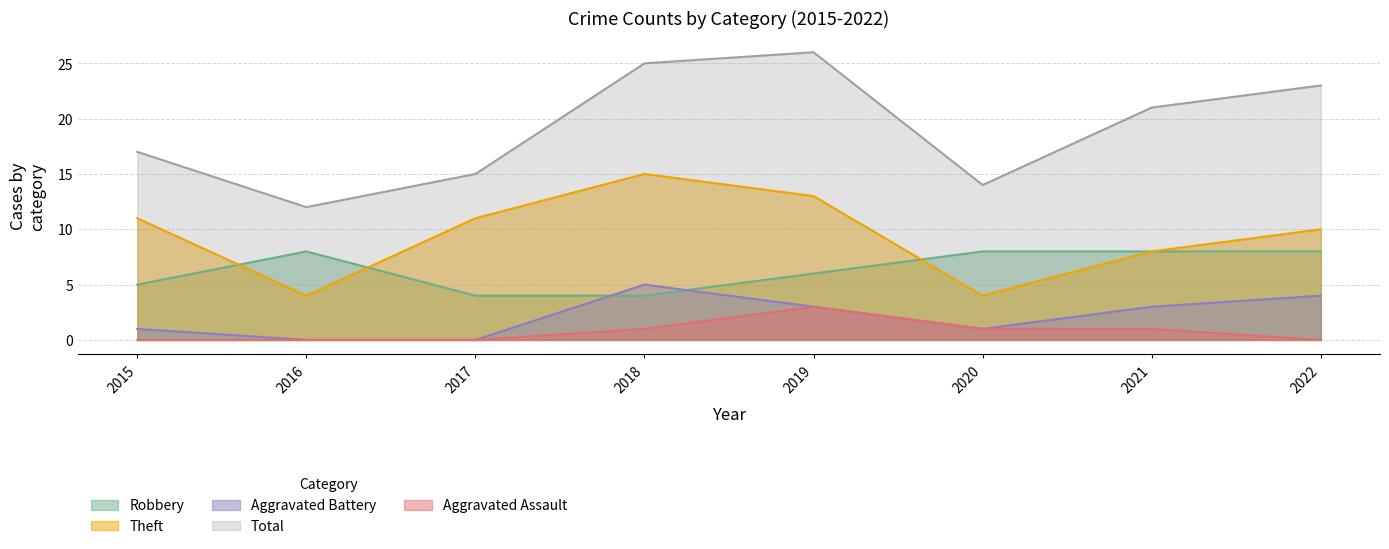

What is the total value across all series at 2018?

50